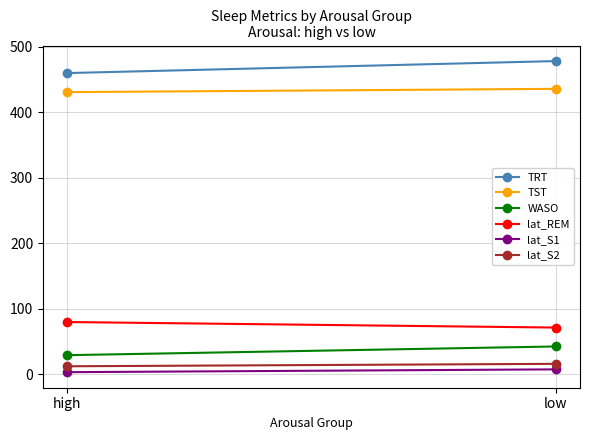

At high, list the series in order from smallest to largest.

lat_S1, lat_S2, WASO, lat_REM, TST, TRT